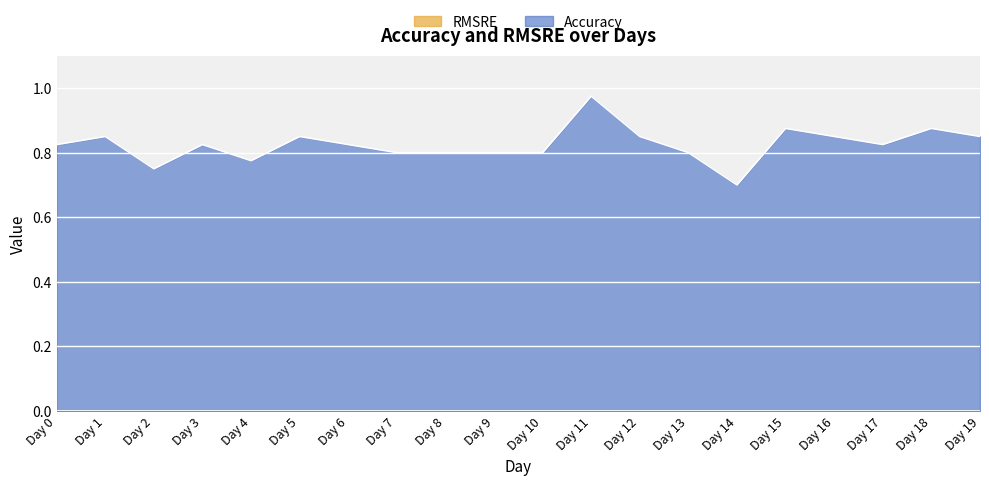

The value at Day 12 is 0.8. True or false?

True